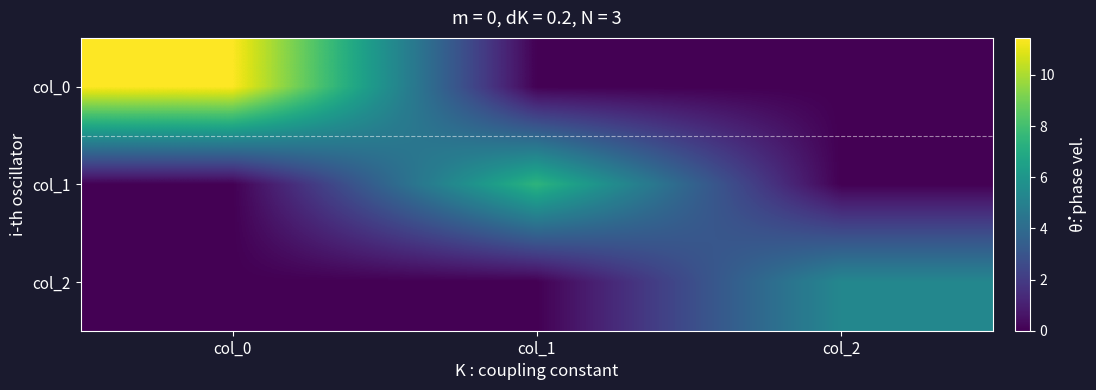

At which category is the sum across all series the highest?

col_0